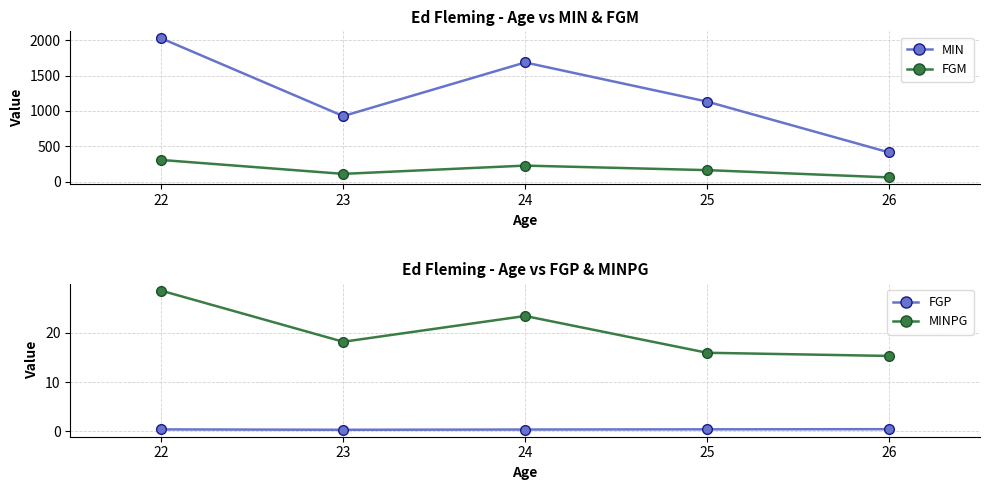

True or false: MIN and FGM intersect in this chart.

False